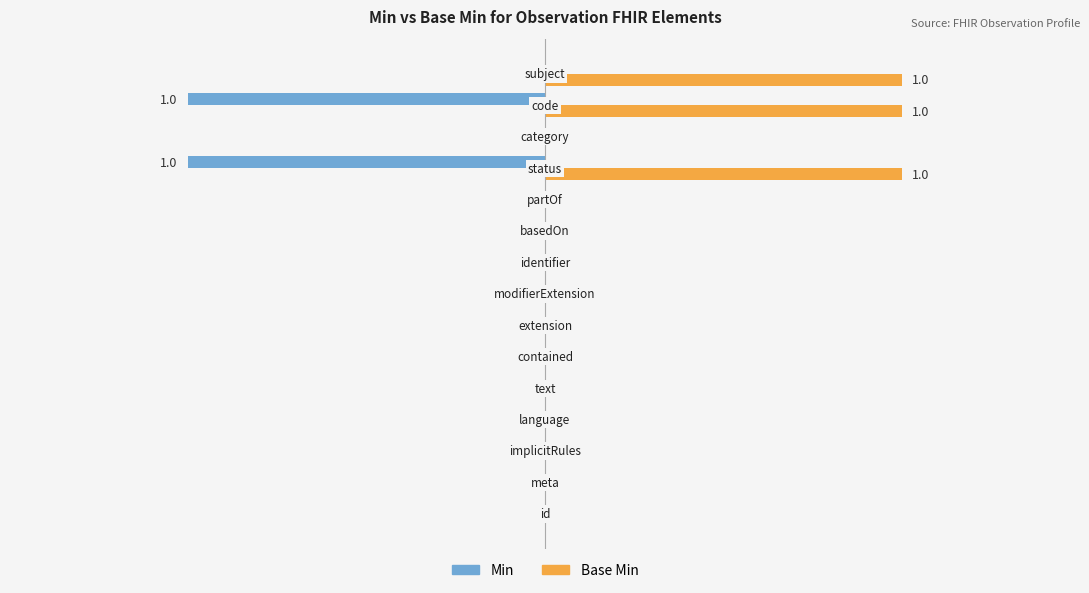

Count the Base Min values in the range 0 to 1.

15